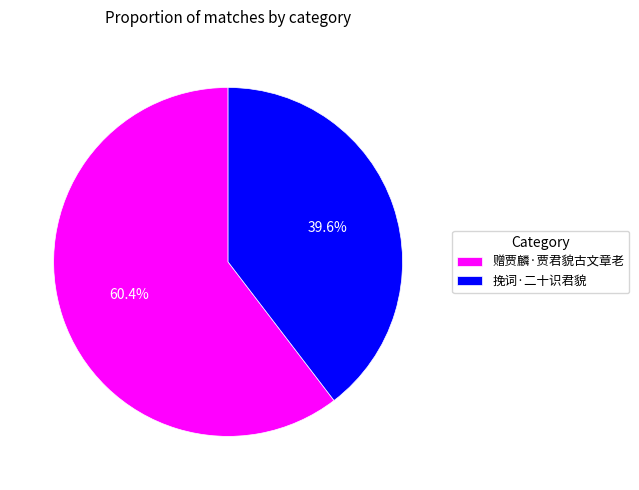

Does any single category account for the majority?

Yes